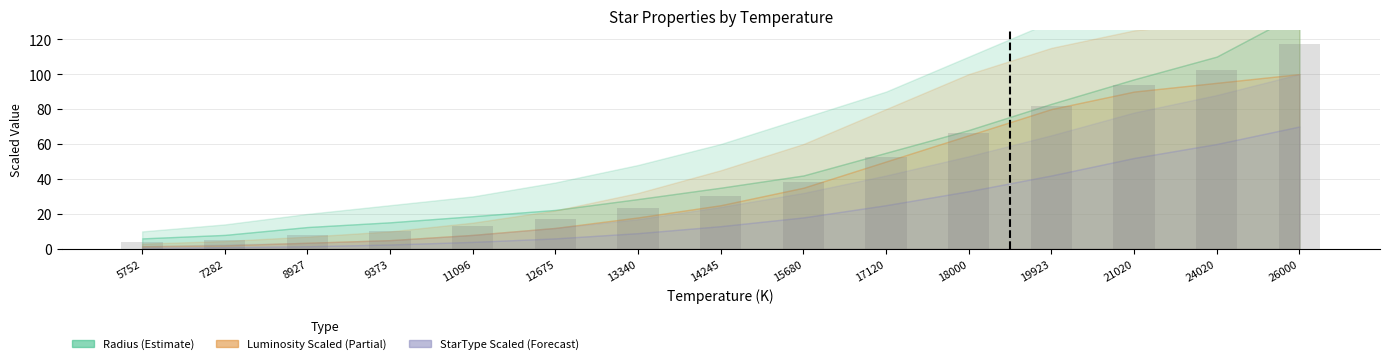

The value at 24020 is 102.5. True or false?

True